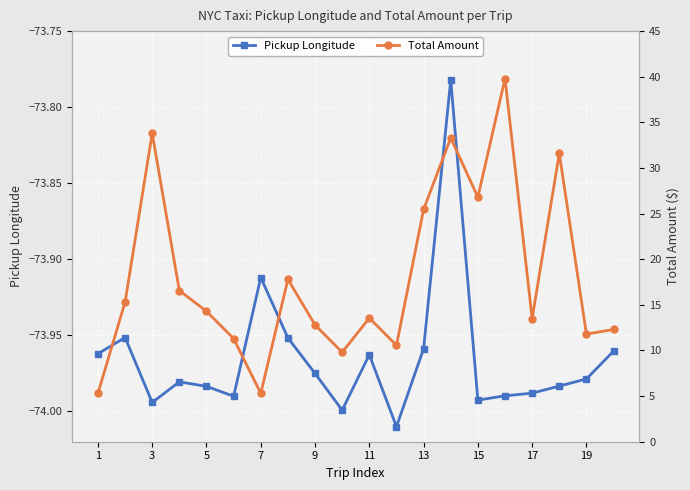

What is the difference between the second highest and second lowest values in the Pickup Longitude series?

0.1